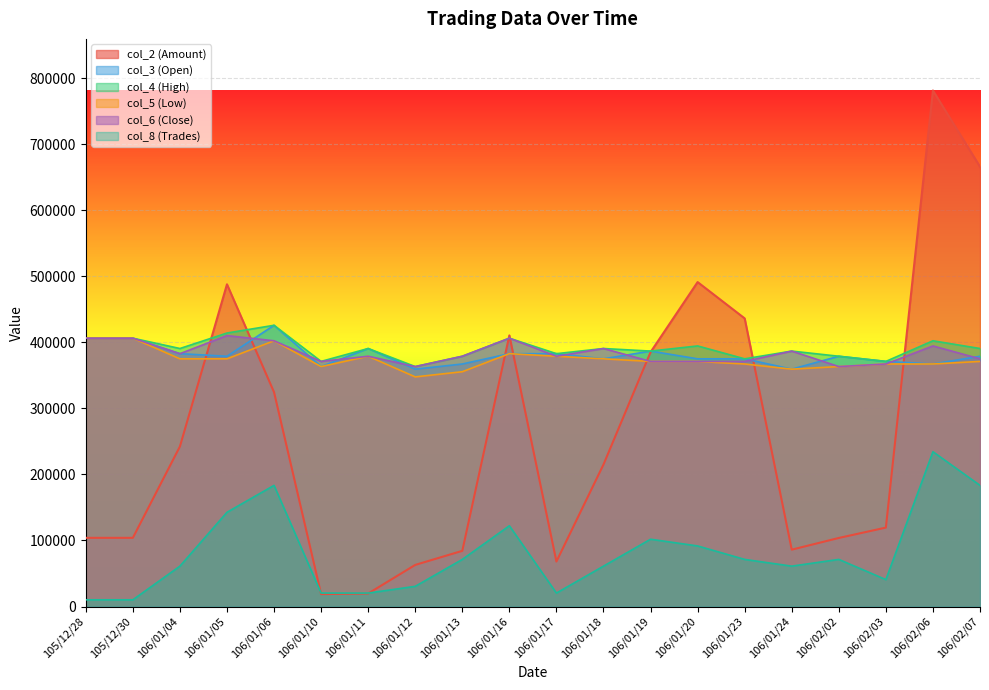

Reading left to right, list all the values displayed in this chart.

col_2 (Amount): 105/12/28=104000.0	105/12/30=104000.0	106/01/04=242270.0	106/01/05=487840.0	106/01/06=324520.0	106/01/10=18800.0	106/01/11=19700.0	106/01/12=63000.0	106/01/13=84300.0	106/01/16=410500.0	106/01/17=68100.0	106/01/18=214980.0	106/01/19=385120.0	106/01/20=491200.0	106/01/23=436200.0	106/01/24=86100.0	106/02/02=103800.0	106/02/03=119500.0	106/02/06=781250.0	106/02/07=665860.0
col_3 (Open): 105/12/28=406250.0	105/12/30=406250.0	106/01/04=382812.5	106/01/05=378906.2	106/01/06=425781.3	106/01/10=363281.2	106/01/11=390625.0	106/01/12=359375.0	106/01/13=367187.5	106/01/16=382812.5	106/01/17=382812.5	106/01/18=375000.0	106/01/19=386718.8	106/01/20=375000.0	106/01/23=375000.0	106/01/24=359375.0	106/02/02=378906.2	106/02/03=371093.8	106/02/06=367187.5	106/02/07=378906.2
col_4 (High): 105/12/28=406250.0	105/12/30=406250.0	106/01/04=390625.0	106/01/05=414062.5	106/01/06=425781.3	106/01/10=371093.8	106/01/11=390625.0	106/01/12=363281.2	106/01/13=378906.2	106/01/16=406250.0	106/01/17=382812.5	106/01/18=390625.0	106/01/19=386718.8	106/01/20=394531.2	106/01/23=375000.0	106/01/24=386718.8	106/02/02=378906.2	106/02/03=371093.8	106/02/06=402343.8	106/02/07=390625.0
col_5 (Low): 105/12/28=406250.0	105/12/30=406250.0	106/01/04=375000.0	106/01/05=375000.0	106/01/06=402343.8	106/01/10=363281.2	106/01/11=378906.2	106/01/12=347656.2	106/01/13=355468.8	106/01/16=382812.5	106/01/17=378906.2	106/01/18=375000.0	106/01/19=371093.8	106/01/20=371093.8	106/01/23=367187.5	106/01/24=359375.0	106/02/02=363281.2	106/02/03=367187.5	106/02/06=367187.5	106/02/07=371093.8
col_6 (Close): 105/12/28=406250.0	105/12/30=406250.0	106/01/04=382812.5	106/01/05=410156.2	106/01/06=402343.8	106/01/10=371093.8	106/01/11=378906.2	106/01/12=363281.2	106/01/13=378906.2	106/01/16=406250.0	106/01/17=378906.2	106/01/18=390625.0	106/01/19=371093.8	106/01/20=371093.8	106/01/23=371093.8	106/01/24=386718.8	106/02/02=363281.2	106/02/03=367187.5	106/02/06=394531.2	106/02/07=375000.0
col_8 (Trades): 105/12/28=10190.2	105/12/30=10190.2	106/01/04=61141.3	106/01/05=142663.0	106/01/06=183423.9	106/01/10=20380.4	106/01/11=20380.4	106/01/12=30570.7	106/01/13=71331.5	106/01/16=122282.6	106/01/17=20380.4	106/01/18=61141.3	106/01/19=101902.2	106/01/20=91712.0	106/01/23=71331.5	106/01/24=61141.3	106/02/02=71331.5	106/02/03=40760.9	106/02/06=234375.0	106/02/07=183423.9